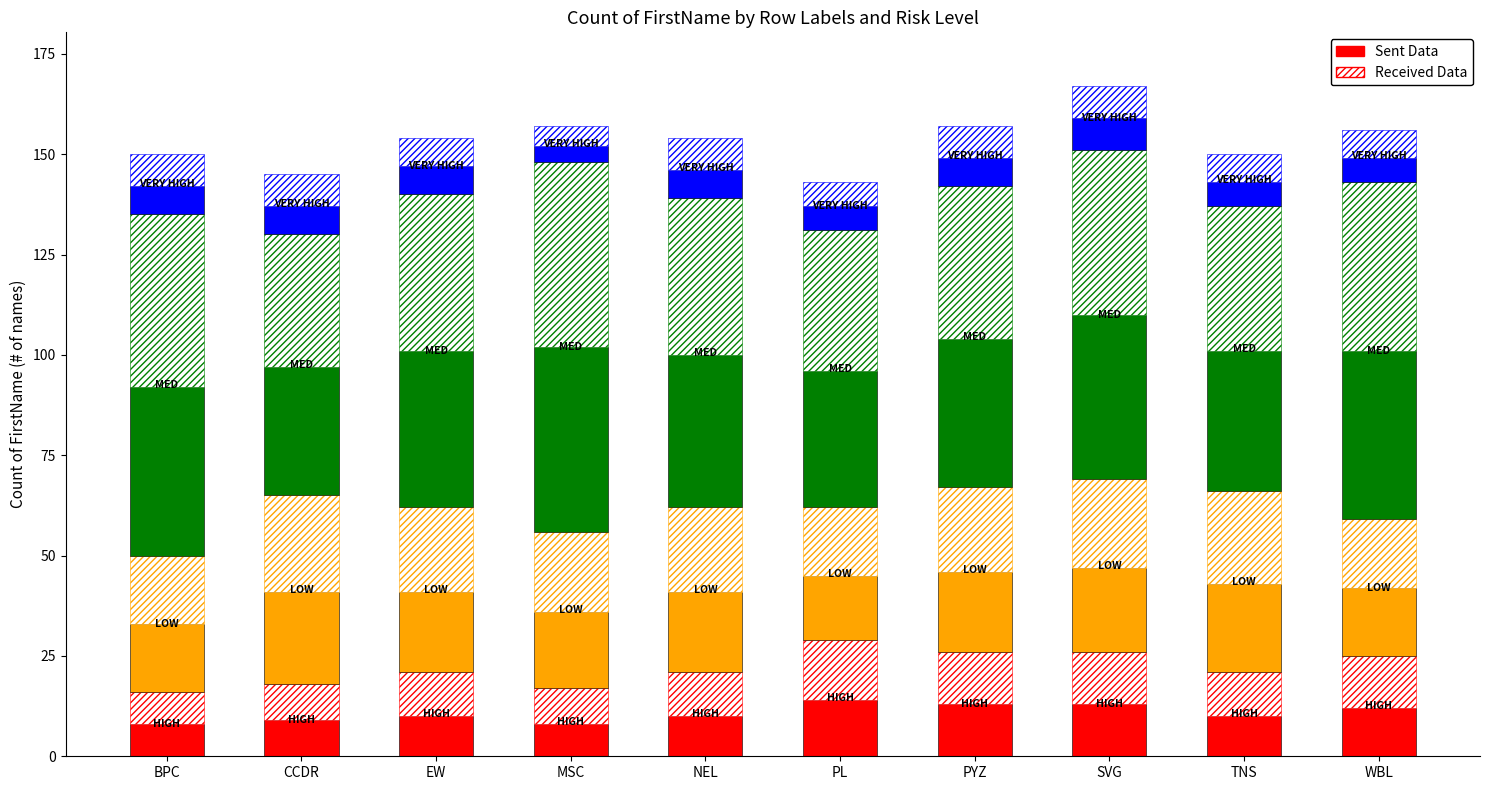

Count the number of data series in this chart.

8